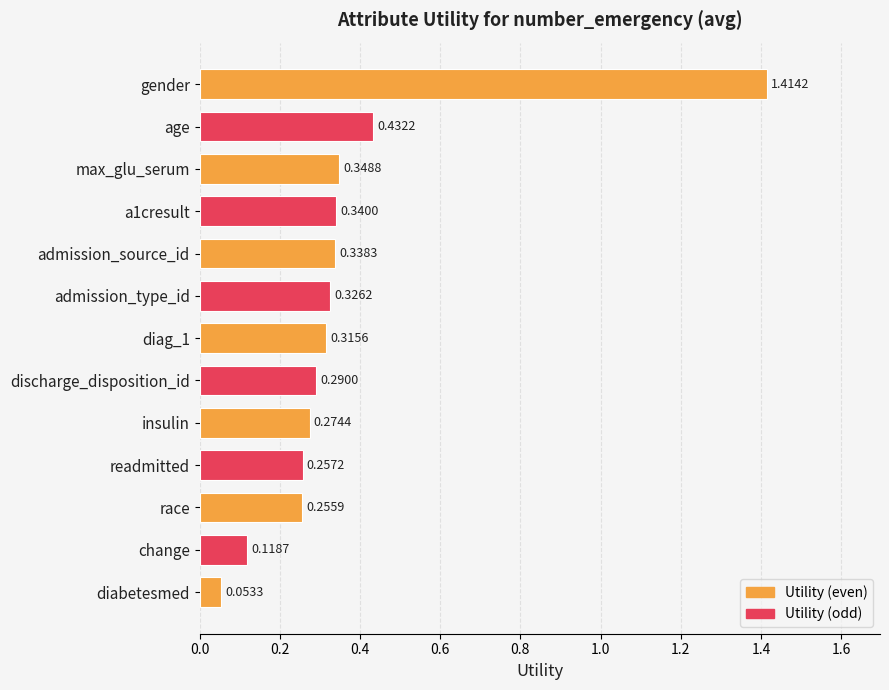

List the labels in order of value, largest first.

gender, age, max_glu_serum, a1cresult, admission_source_id, admission_type_id, diag_1, discharge_disposition_id, insulin, readmitted, race, change, diabetesmed